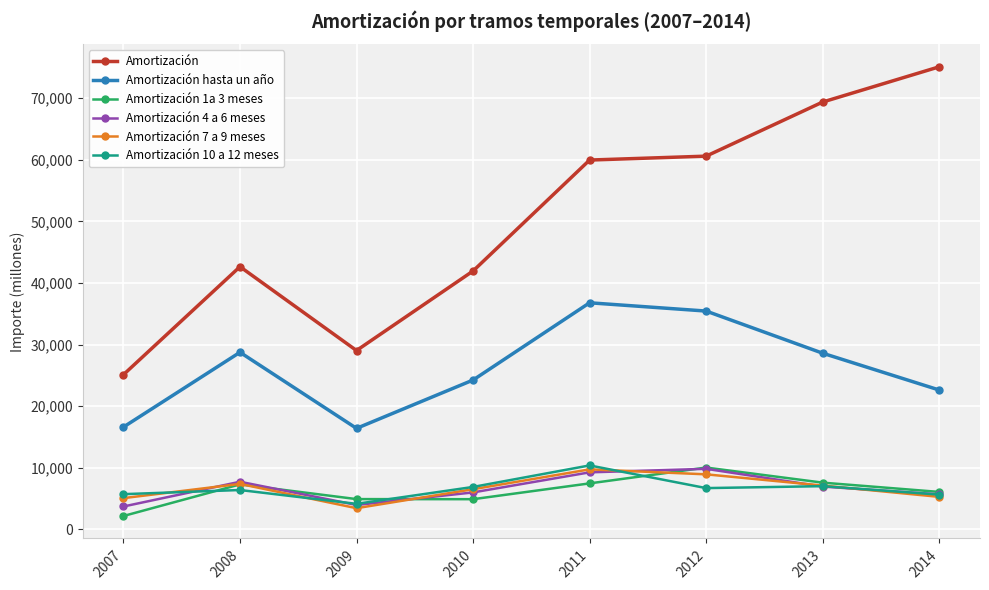

True or false: Amortización 1a 3 meses and Amortización hasta un año intersect in this chart.

False